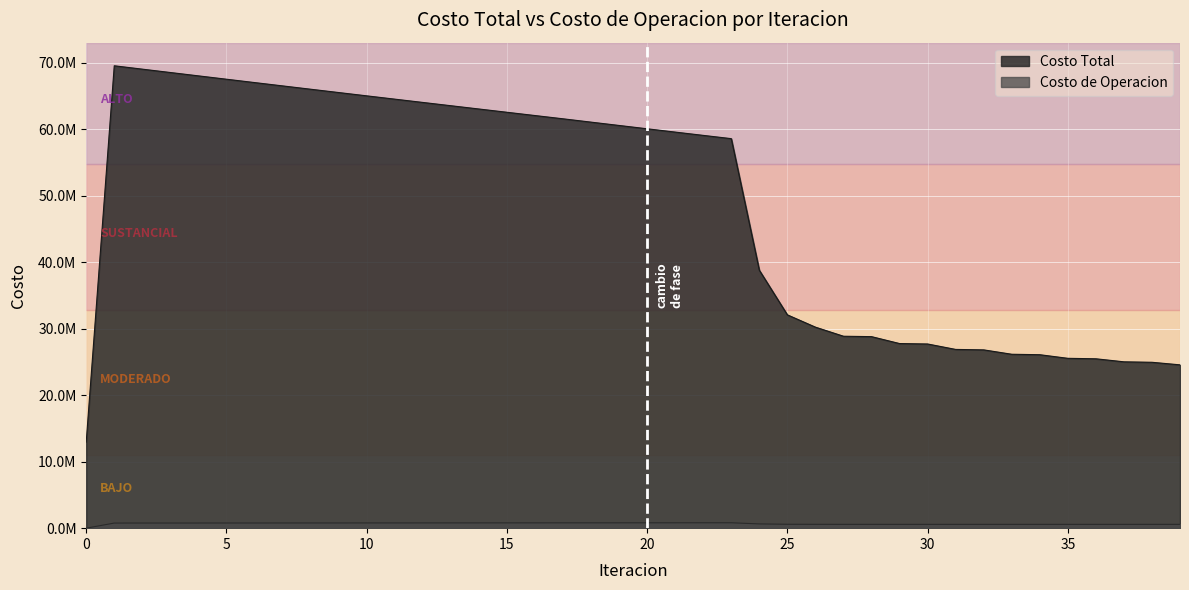

Reading left to right, transcribe all the data shown in this chart.

Costo Total: 12945491.1	69520647.2	69014695.0	68509554.5	68005293.8	67501538.1	66999147.5	66497989.2	65997618.6	65499093.4	65001978.3	64506032.9	64011308.5	63517729.1	63024848.1	62532245.2	62040488.6	61550116.4	61048771.7	60548381.2	60049424.2	59552307.0	59057524.5	58565695.7	38781666.4	32073564.4	30223447.5	28857640.8	28797322.3	27757513.2	27693173.6	26875045.3	26808124.9	26148265.7	26079646.3	25536802.9	25467202.4	25011433.4	24941254.5	24555695.8
Costo de Operacion: 0.0	767523.4	769301.8	771096.6	772907.8	774735.8	776580.8	778443.4	780324.2	782224.0	784143.5	786083.9	788046.3	790032.0	792042.5	794079.6	796145.1	798241.2	800285.6	802364.5	804480.5	806636.6	808836.0	811082.7	639095.3	585741.5	577542.8	572708.5	574324.1	571147.1	572721.2	570647.3	572191.5	570789.0	572310.5	571321.6	572824.6	572094.5	573581.5	573009.1